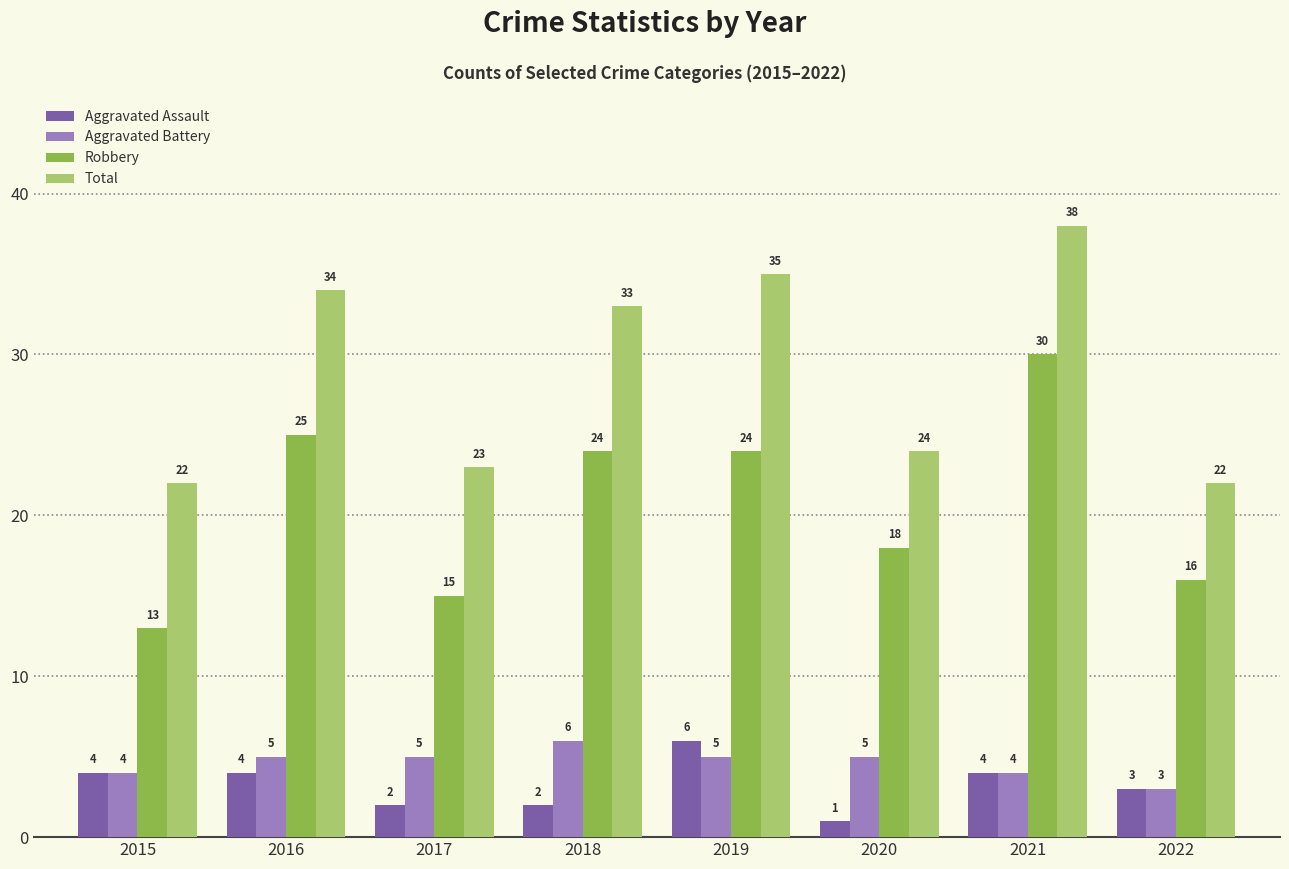

What is the spread (max minus min) of values at 2017?

21